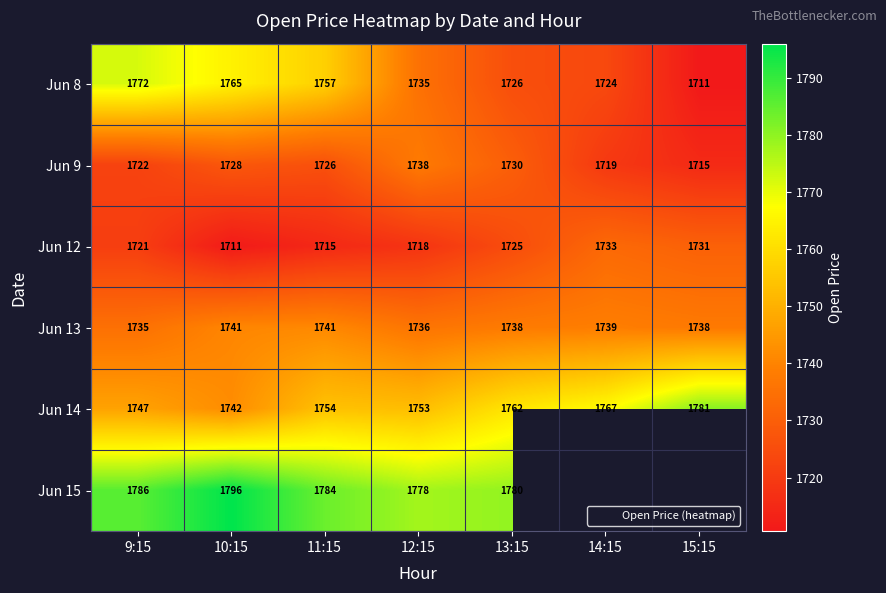

What is the difference between the second highest and minimum values in the Jun 9 series?

14.6